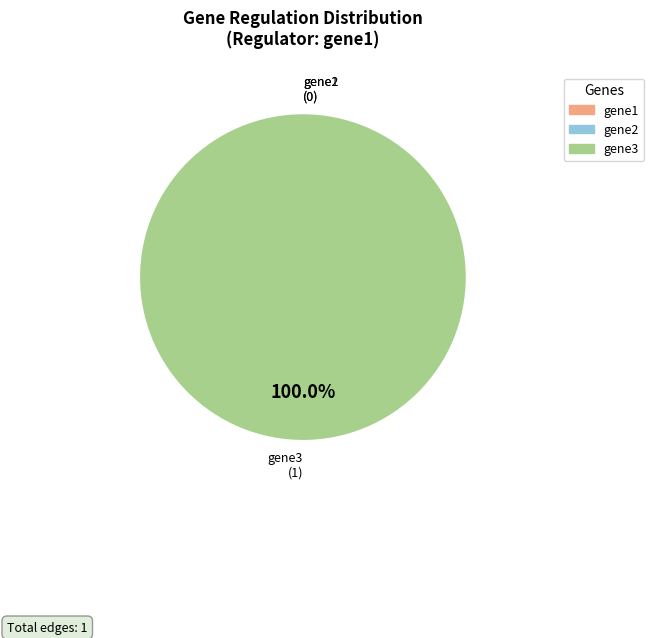

How many slices are in this pie chart?

3